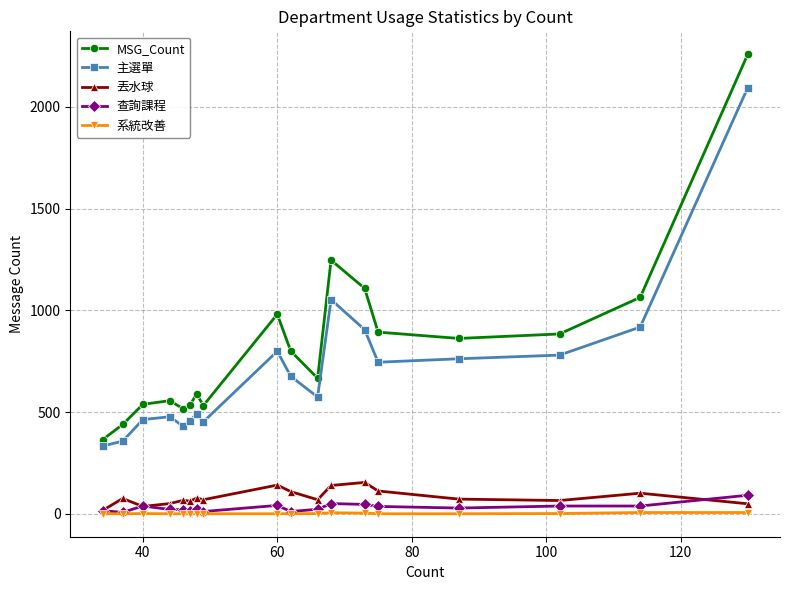

How many lines are shown in the chart?

5